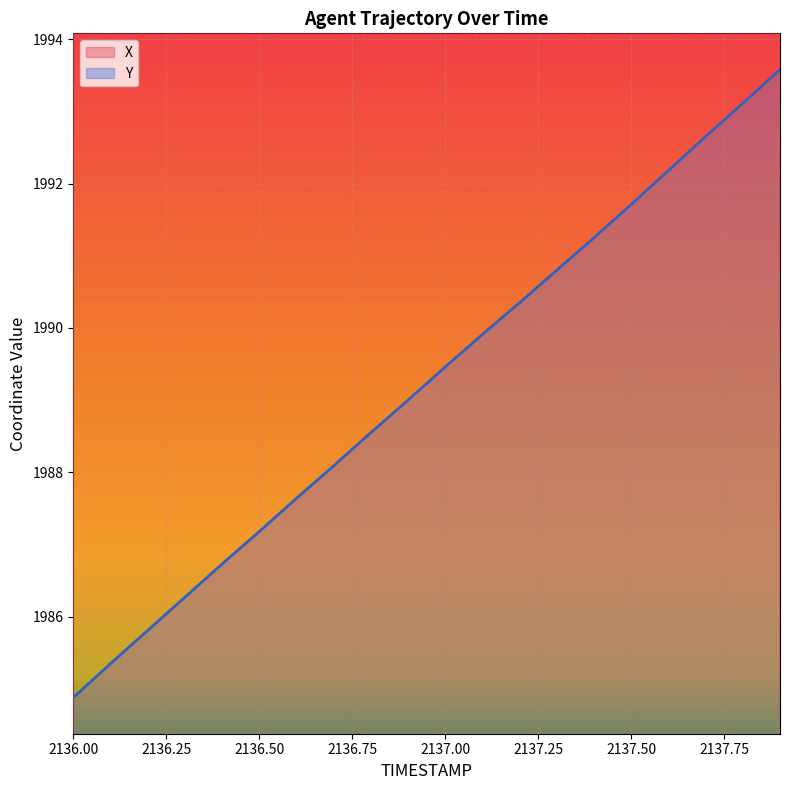

What is the highest value of the Y series?

1993.6